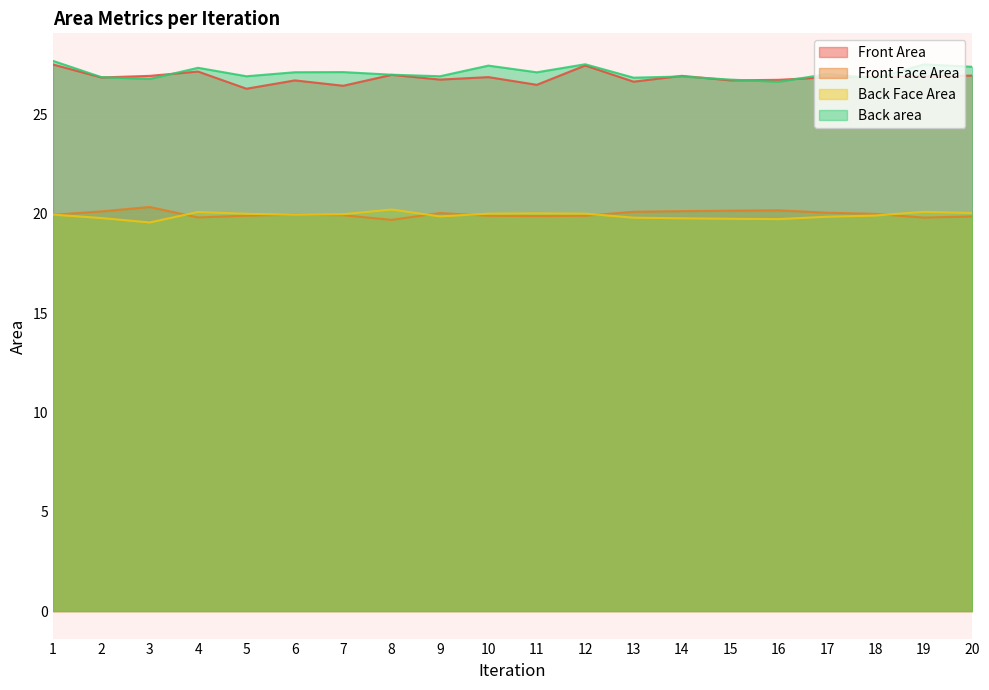

What is the sum of all Back area values?

541.9